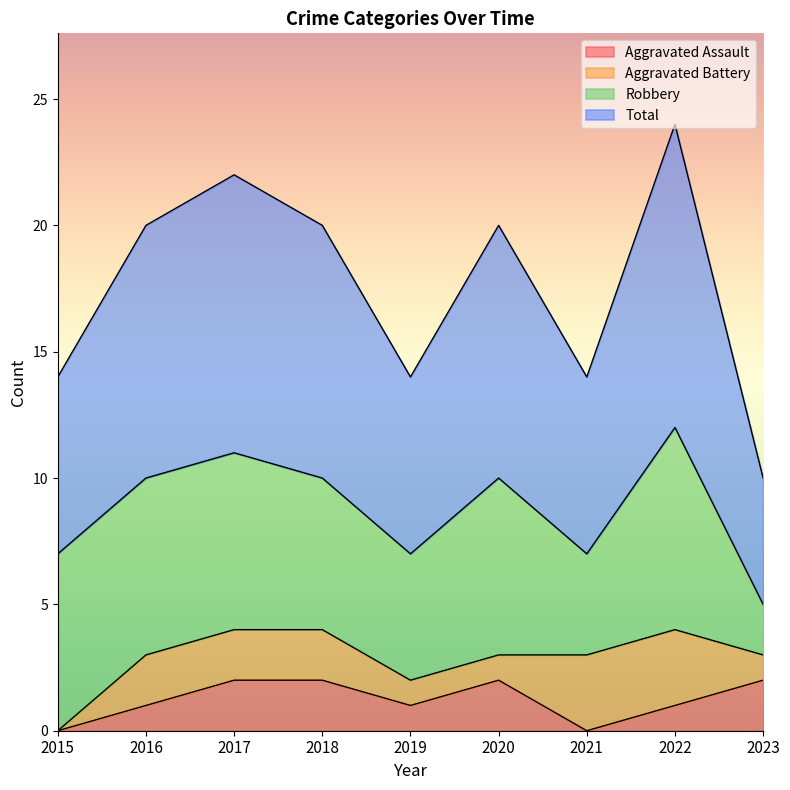

Is it true that Aggravated Assault equals 2 at 2023?

True